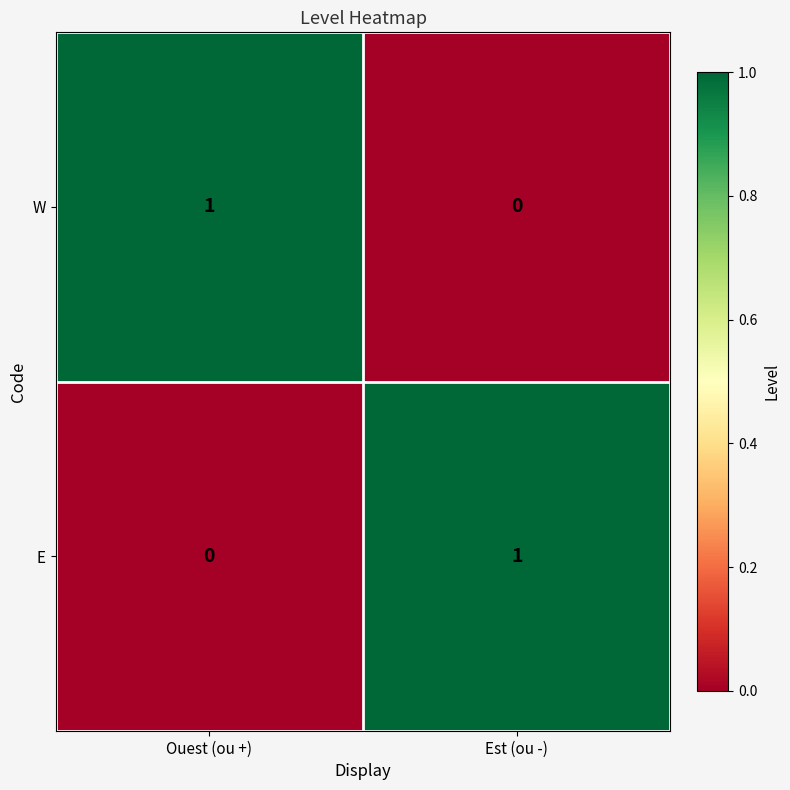

Which category has the highest value in the W series?

Ouest (ou +)